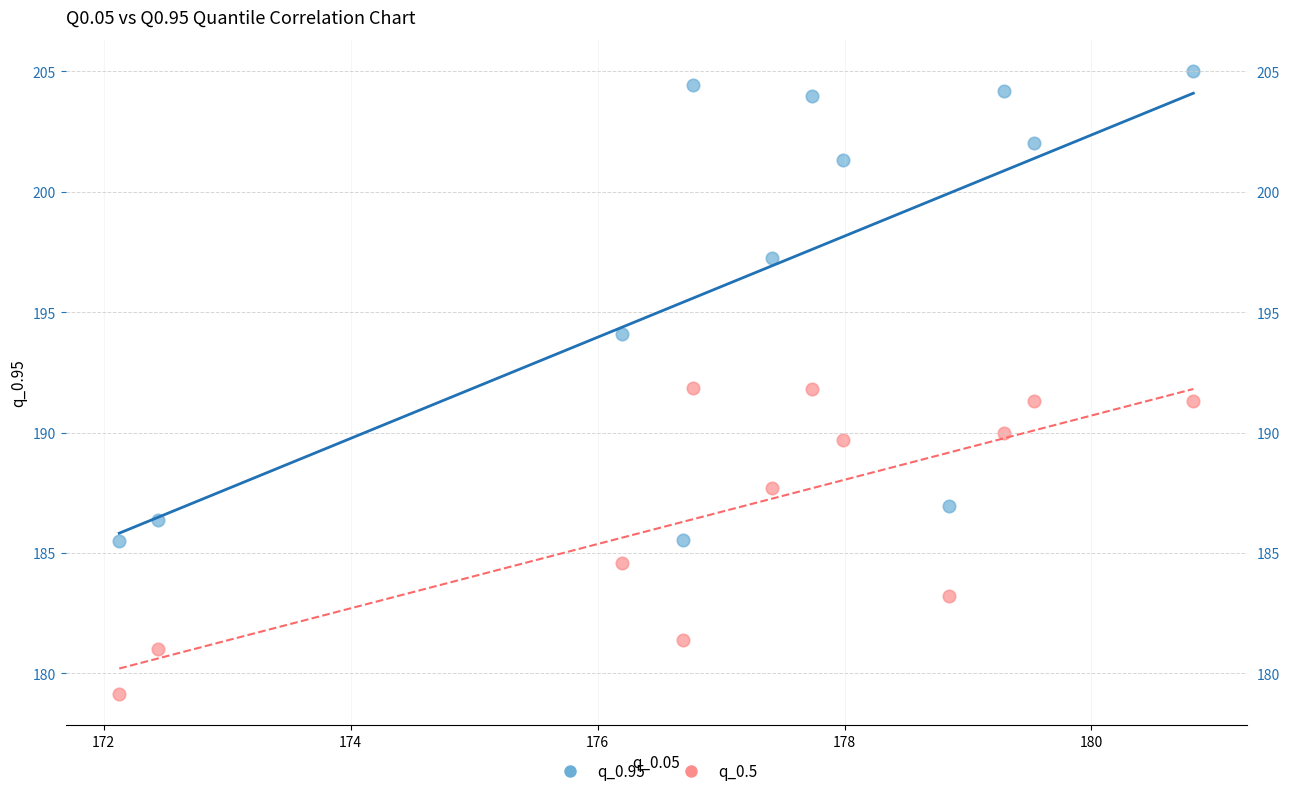

Which series has the widest spread of Y values?

q_0.95